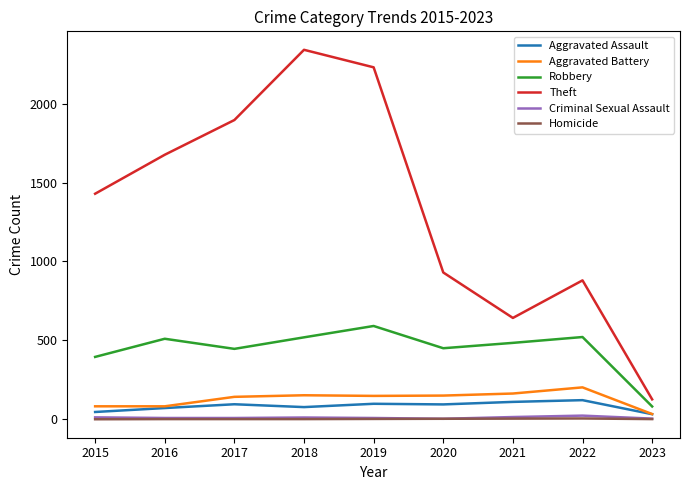

Which category has the highest value in the Robbery series?

2019